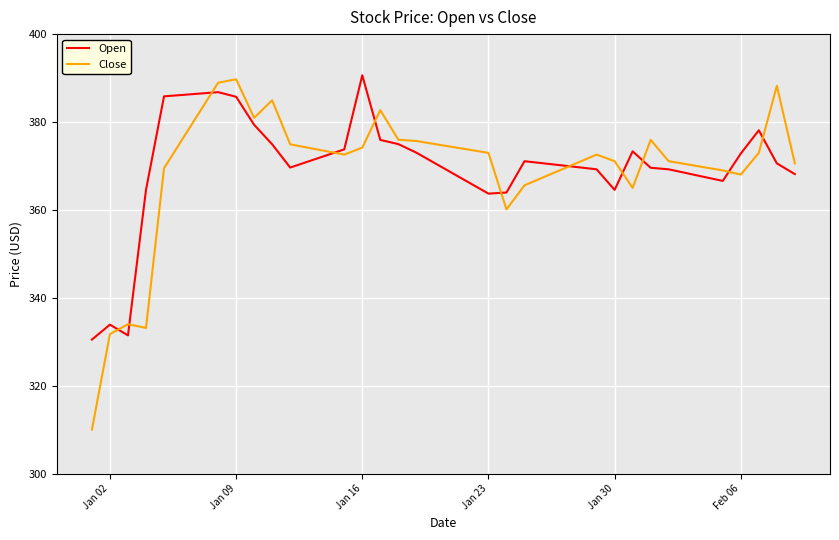

Is this an area chart (filled region under the line)?

No